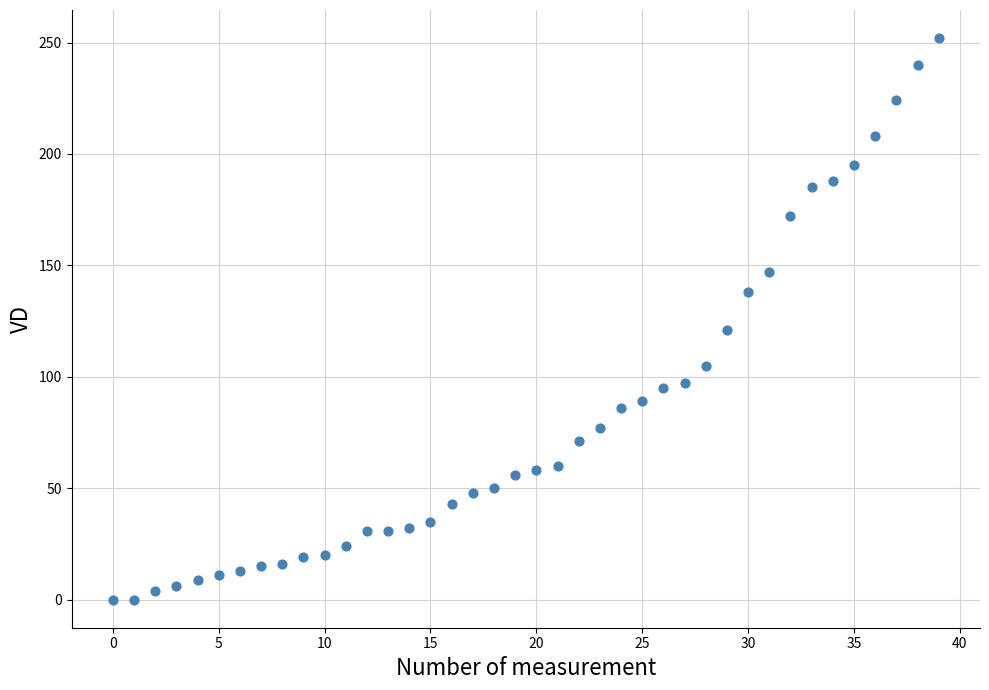

What Y value in the scatter plot is closest to 126?

121